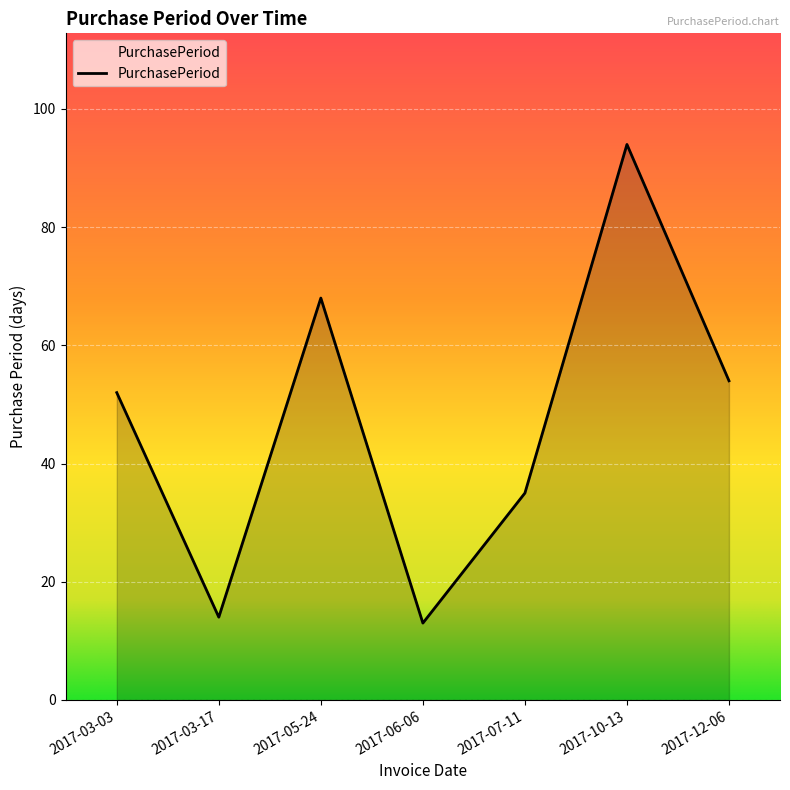

What is the maximum value shown in the chart?

94